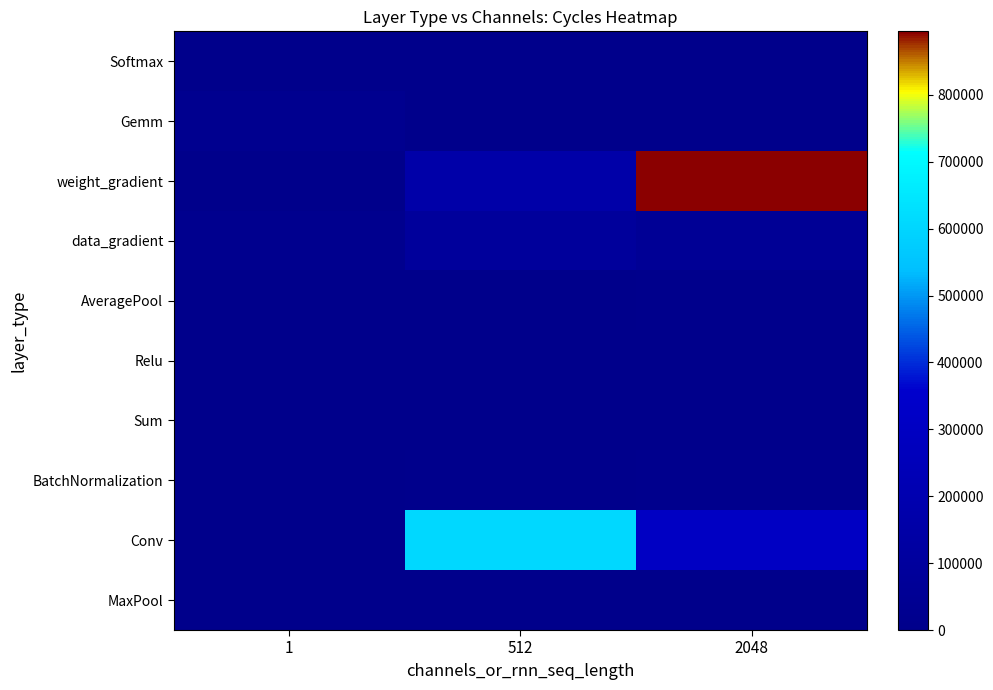

Which label corresponds to the smallest value in the chart?

512